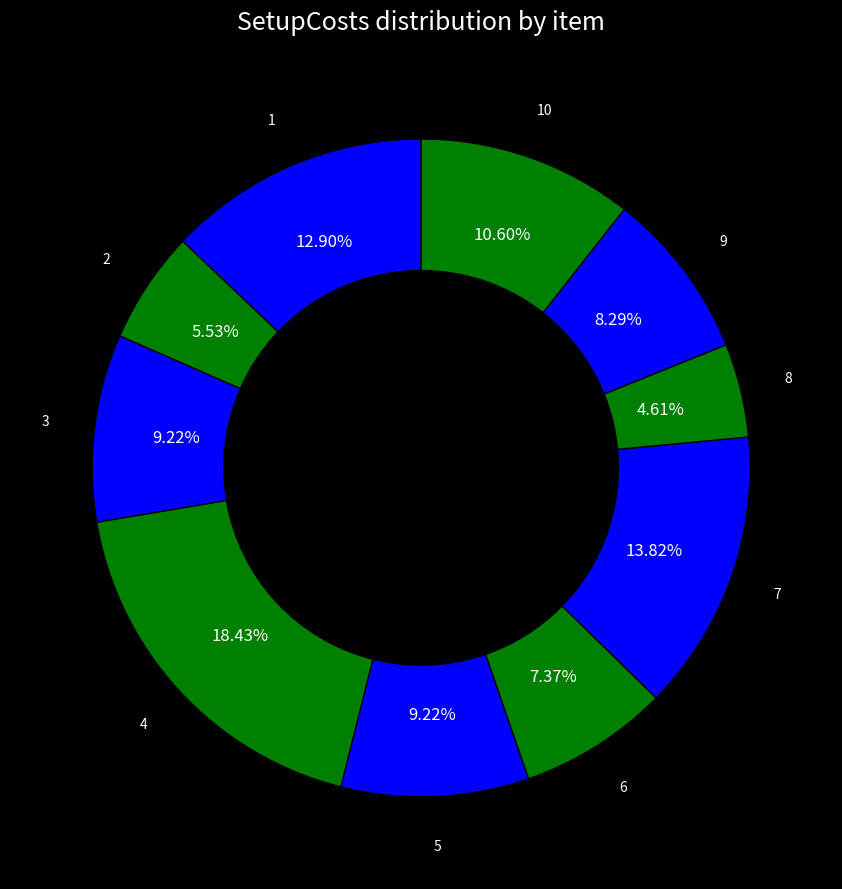

How many segments does this pie chart have?

10